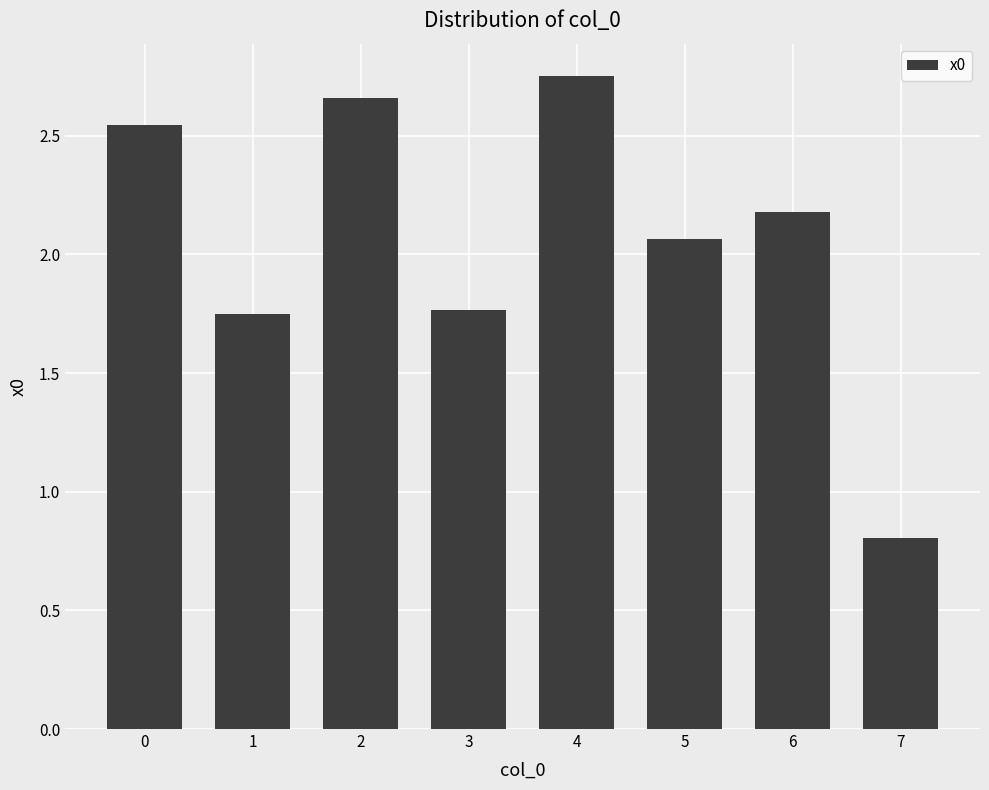

Which label corresponds to the largest value in the chart?

4